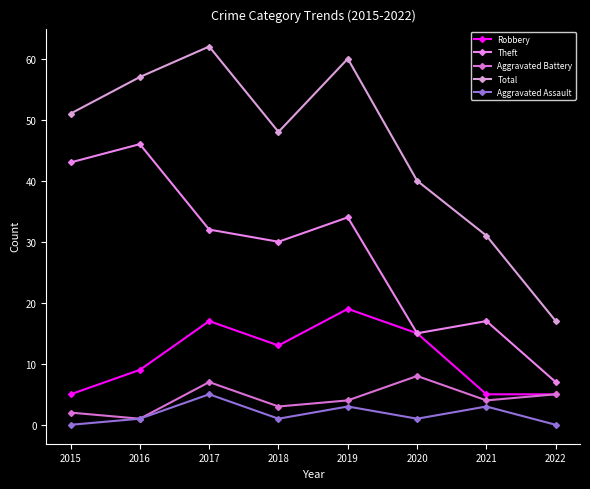

At which category does Theft reach its first local valley?

2018